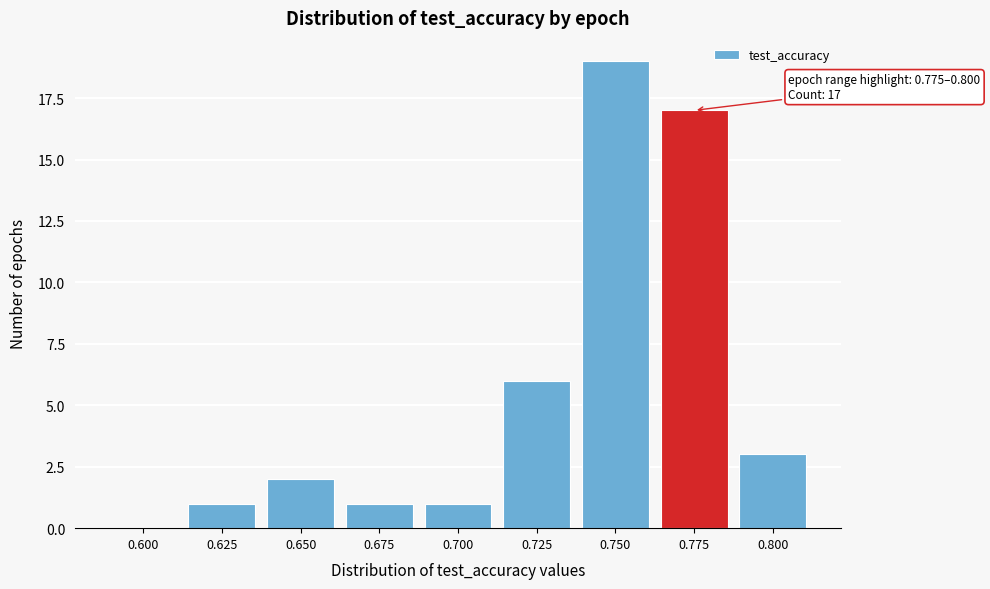

Reading left to right, transcribe all the data shown in this chart.

0.600=0	0.625=1	0.650=2	0.675=1	0.700=1	0.725=6	0.750=19	0.775=17	0.800=3